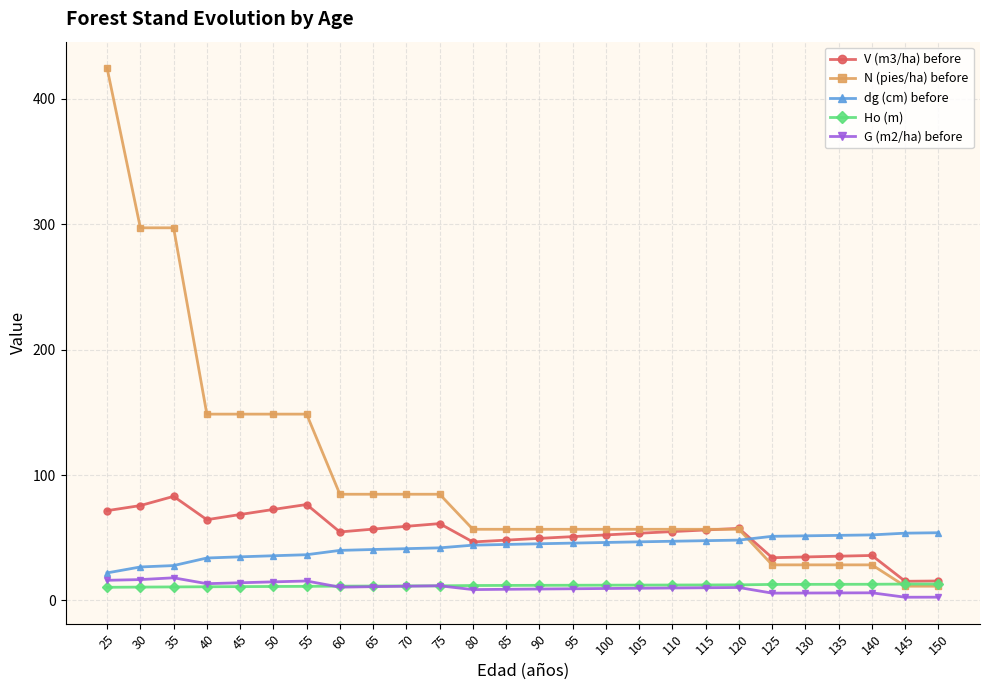

Count the number of data series in this chart.

5